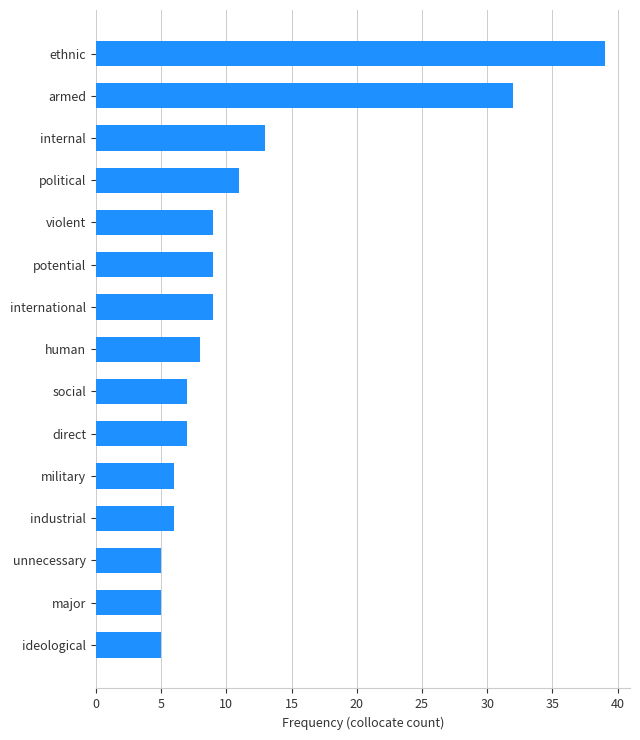

What is the difference between the second highest and second lowest values?

27